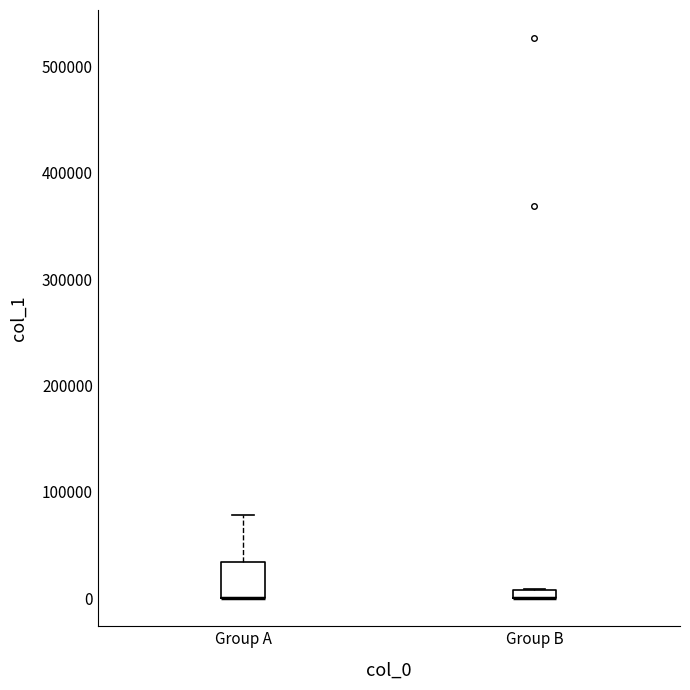

Where is the upper edge of the box for Group B on the y-axis? The values are not printed on the chart, so give them approximately, as read against the axis.

10000